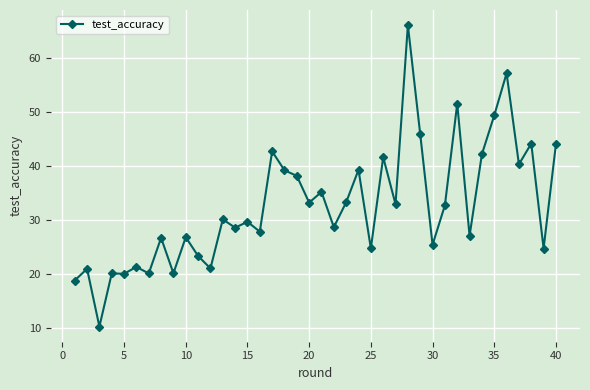

What is the difference between the maximum and minimum values?

55.8